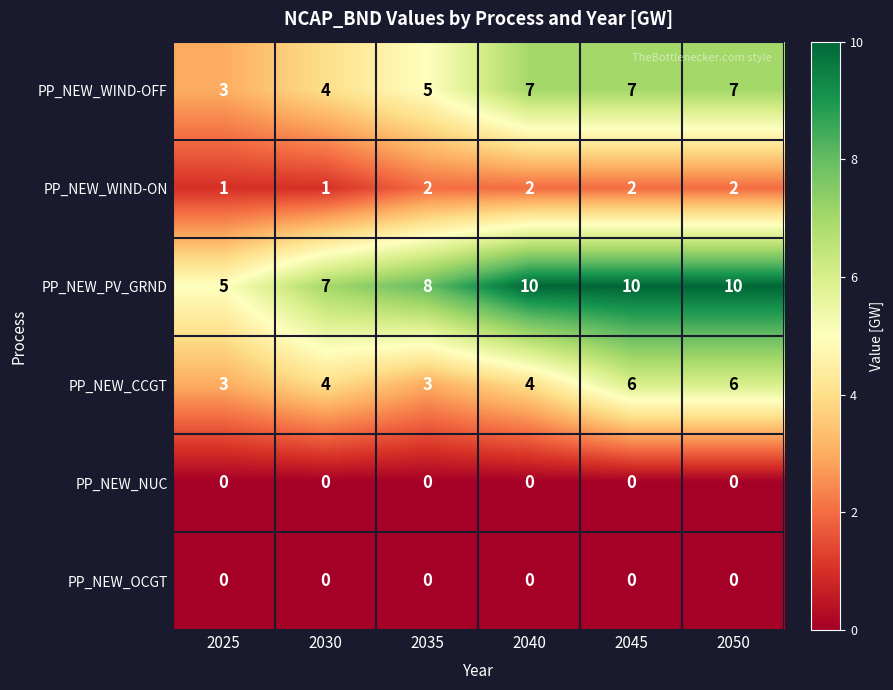

The value of PP_NEW_NUC at 2030 is 0. True or false?

True